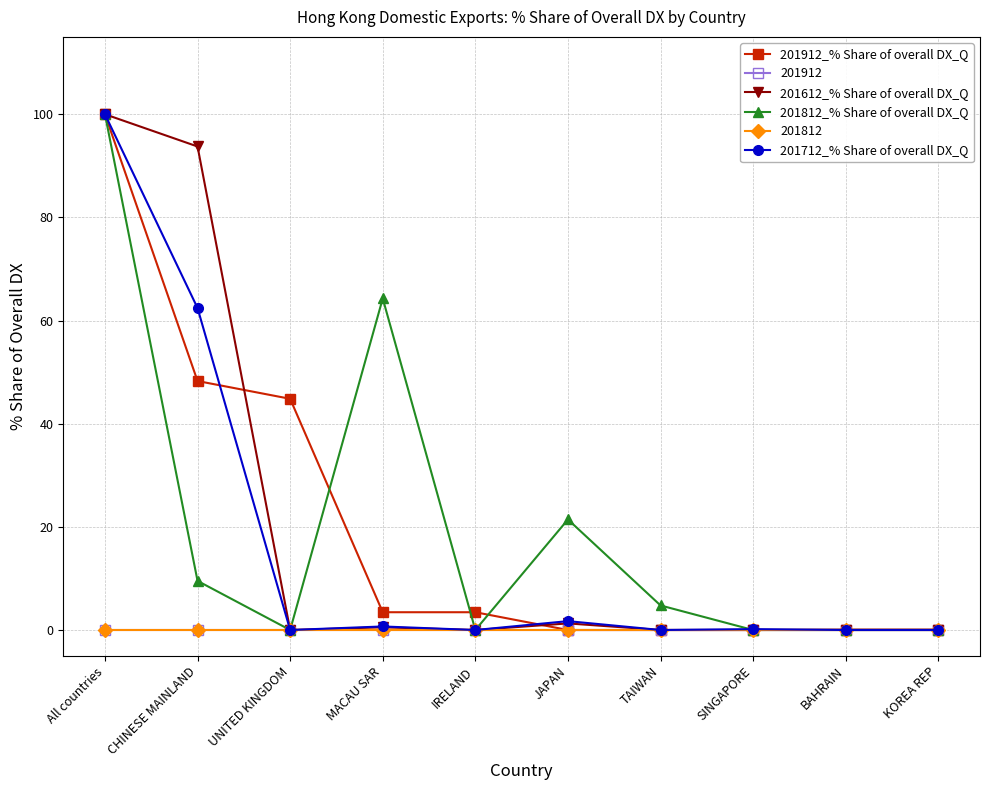

Does the chart have visible grid lines?

Yes